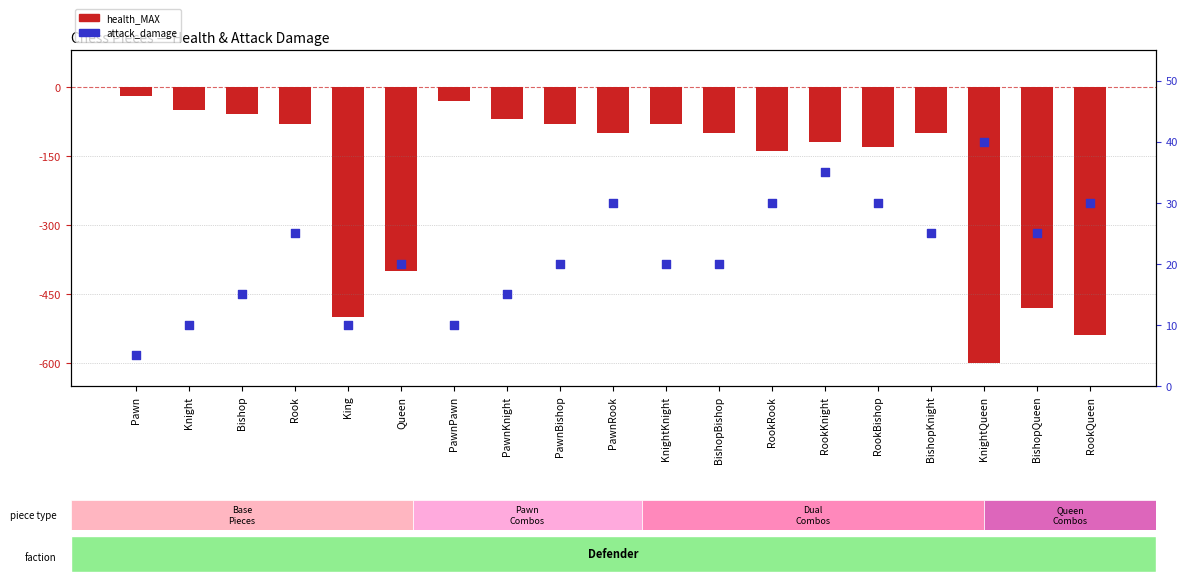

Is the value of attack_damage at PawnBishop greater than the value of health_MAX at KnightKnight?

Yes